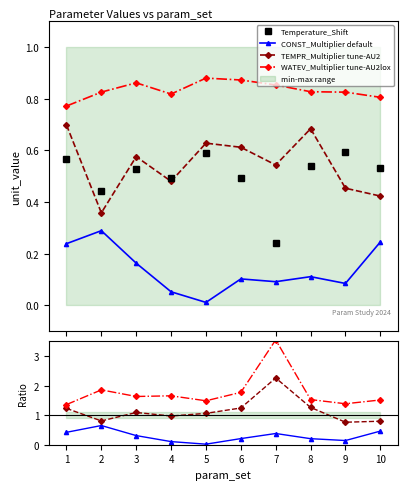

True or false: Temperature_Shift (unit) and CONST_Multiplier (unit) intersect in this chart.

False